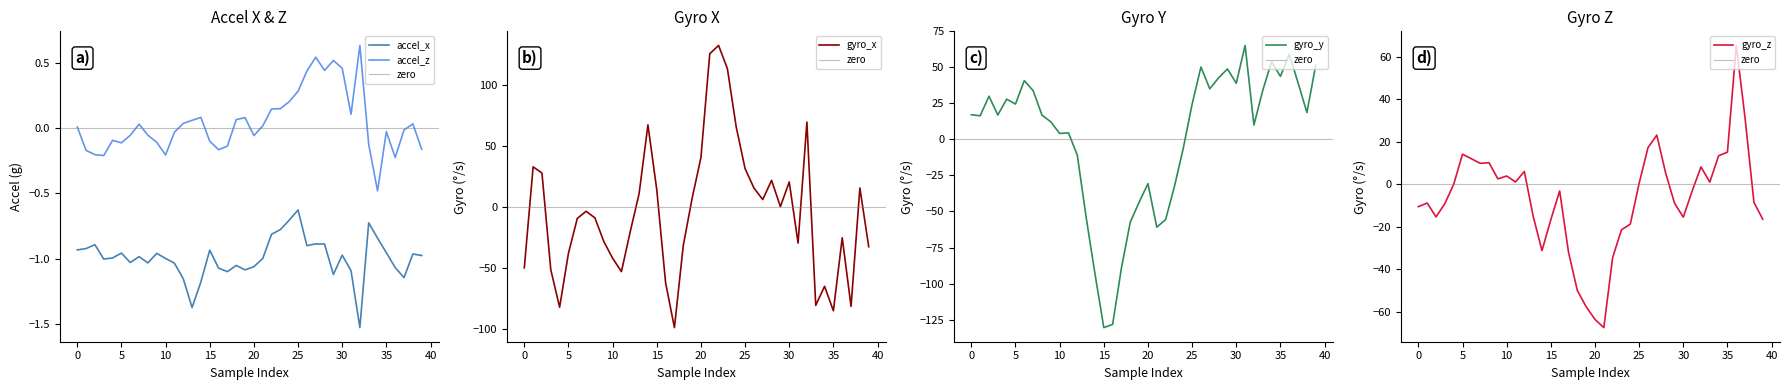

Reading left to right, transcribe all the data shown in this chart.

accel_x: 0=-0.9	1=-0.9	2=-0.9	3=-1.0	4=-1.0	5=-1.0	6=-1.0	7=-1.0	8=-1.0	9=-1.0	10=-1.0	11=-1.0	12=-1.2	13=-1.4	14=-1.2	15=-0.9	16=-1.1	17=-1.1	18=-1.1	19=-1.1	20=-1.1	21=-1.0	22=-0.8	23=-0.8	24=-0.7	25=-0.6	26=-0.9	27=-0.9	28=-0.9	29=-1.1	30=-1.0	31=-1.1	32=-1.5	33=-0.7	34=-0.8	35=-1.0	36=-1.1	37=-1.1	38=-1.0	39=-1.0
accel_z: 0=0.0	1=-0.2	2=-0.2	3=-0.2	4=-0.1	5=-0.1	6=-0.1	7=0.0	8=-0.1	9=-0.1	10=-0.2	11=-0.0	12=0.0	13=0.1	14=0.1	15=-0.1	16=-0.2	17=-0.1	18=0.1	19=0.1	20=-0.1	21=0.0	22=0.1	23=0.2	24=0.2	25=0.3	26=0.4	27=0.5	28=0.4	29=0.5	30=0.5	31=0.1	32=0.6	33=-0.1	34=-0.5	35=-0.0	36=-0.2	37=-0.0	38=0.0	39=-0.2
gyro_x: 0=-50.2	1=32.7	2=27.5	3=-51.8	4=-82.5	5=-38.2	6=-9.7	7=-3.8	8=-9.3	9=-28.6	10=-42.3	11=-53.3	12=-20.4	13=10.7	14=67.1	15=13.9	16=-62.4	17=-99.2	18=-32.0	19=6.7	20=40.2	21=125.4	22=132.2	23=113.1	24=65.2	25=31.2	26=15.3	27=5.8	28=21.6	29=0.0	30=20.2	31=-29.9	32=69.4	33=-81.0	34=-65.4	35=-85.4	36=-25.6	37=-81.8	38=15.3	39=-32.9
gyro_y: 0=17.1	1=16.4	2=30.0	3=16.9	4=27.9	5=24.6	6=40.8	7=33.8	8=16.9	9=12.2	10=4.1	11=4.6	12=-10.9	13=-54.0	14=-93.2	15=-130.6	16=-128.4	17=-89.1	18=-57.3	19=-43.6	20=-30.7	21=-60.9	22=-55.6	23=-32.6	24=-6.1	25=24.4	26=50.2	27=35.1	28=42.8	29=48.9	30=39.0	31=65.2	32=10.0	33=34.0	34=54.0	35=43.8	36=59.1	37=39.2	38=18.7	39=51.6
gyro_z: 0=-10.5	1=-8.8	2=-15.3	3=-9.0	4=0.0	5=14.2	6=12.0	7=9.9	8=10.2	9=2.6	10=3.9	11=1.1	12=6.0	13=-15.0	14=-31.1	15=-16.6	16=-3.1	17=-31.8	18=-49.9	19=-57.5	20=-63.5	21=-67.3	22=-34.4	23=-21.4	24=-18.7	25=0.5	26=17.2	27=23.1	28=5.3	29=-8.8	30=-15.4	31=-3.2	32=8.2	33=1.0	34=13.4	35=15.1	36=65.2	37=30.9	38=-8.5	39=-16.4